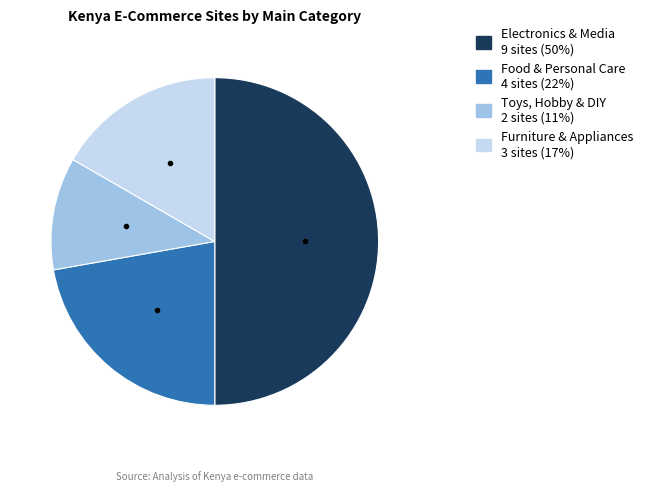

Which slice is the largest?

Electronics & Media